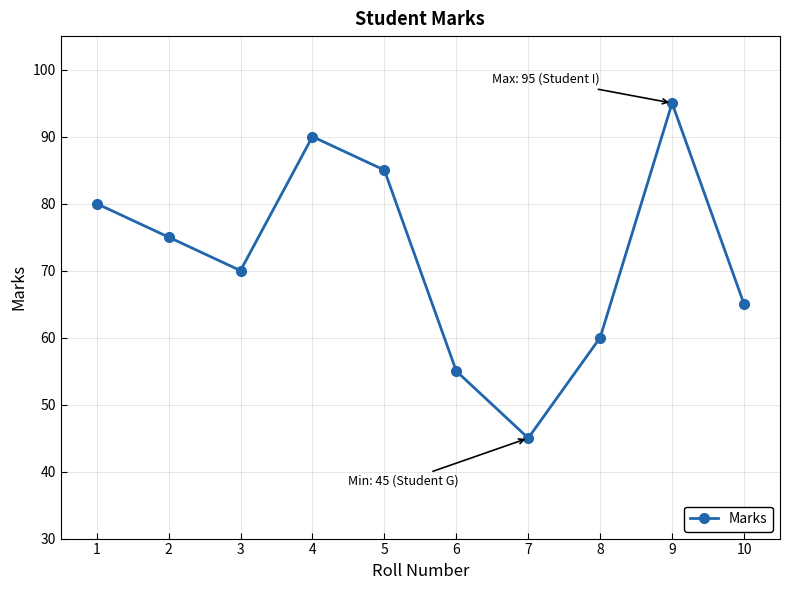

What is the difference between the values at 7 and 9?

50